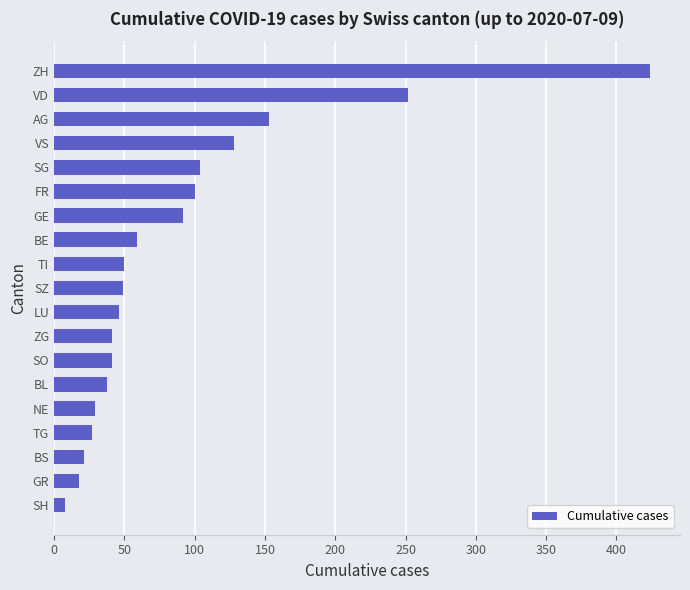

What is the sum of the values at TG and SO?

68